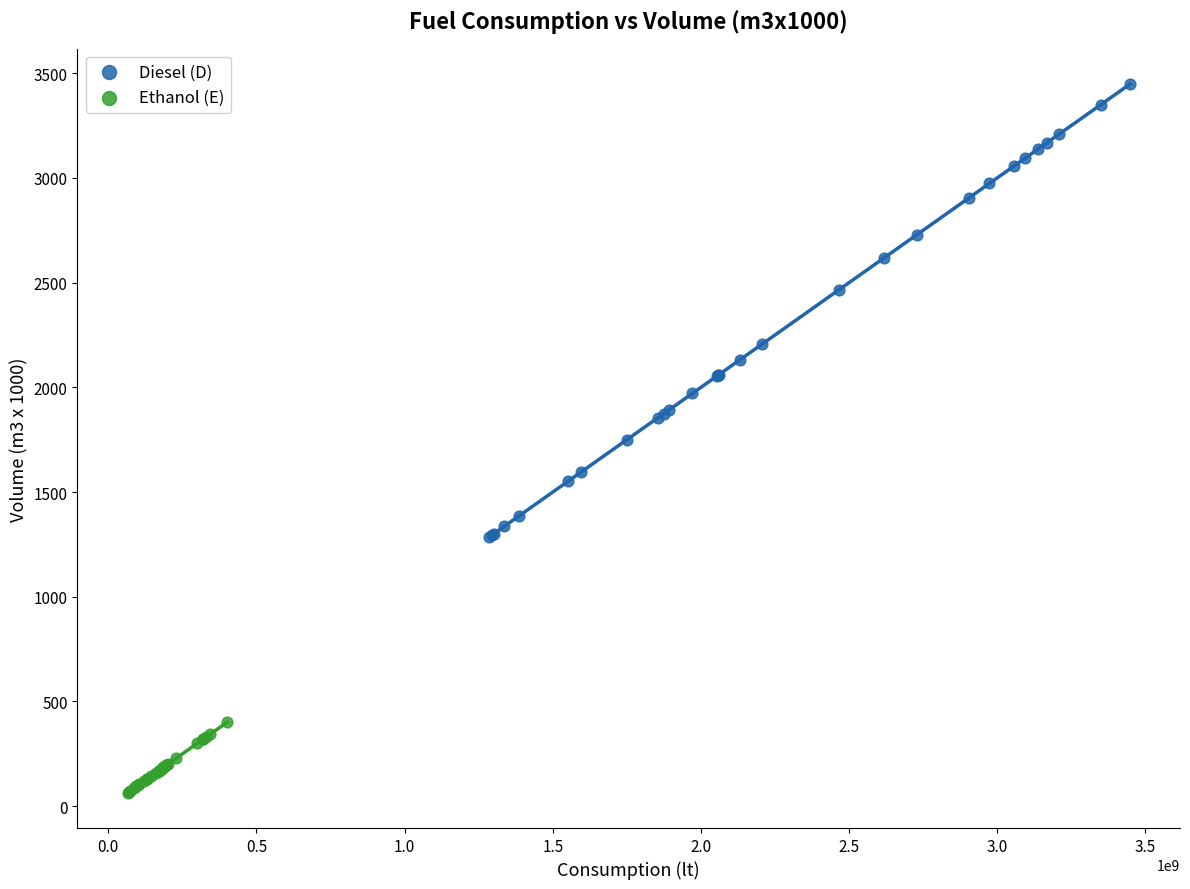

Which series reaches the minimum Y coordinate?

Ethanol (E)